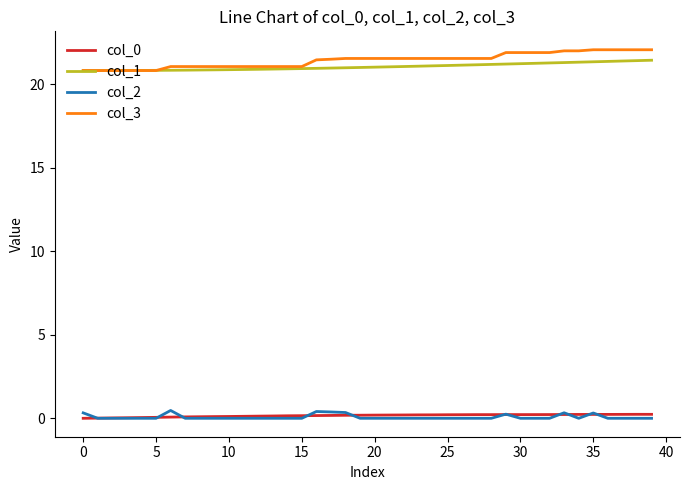

What is the minimum value for col_1?

20.8